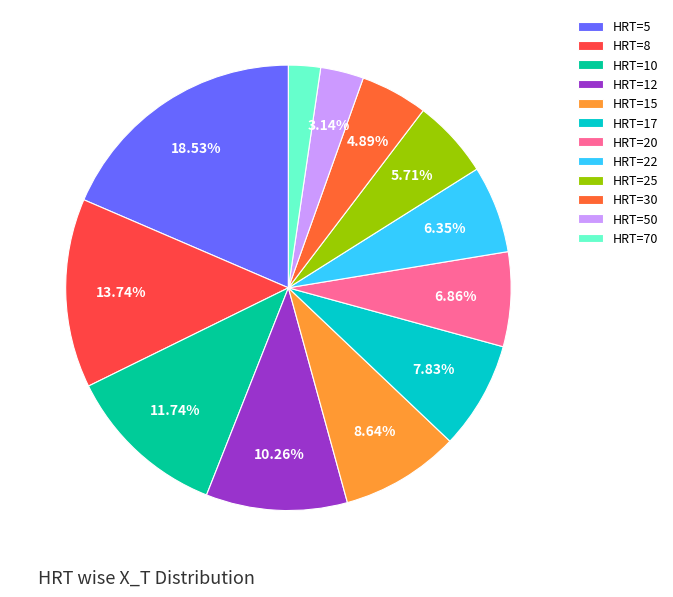

Count the number of slices in the pie.

12